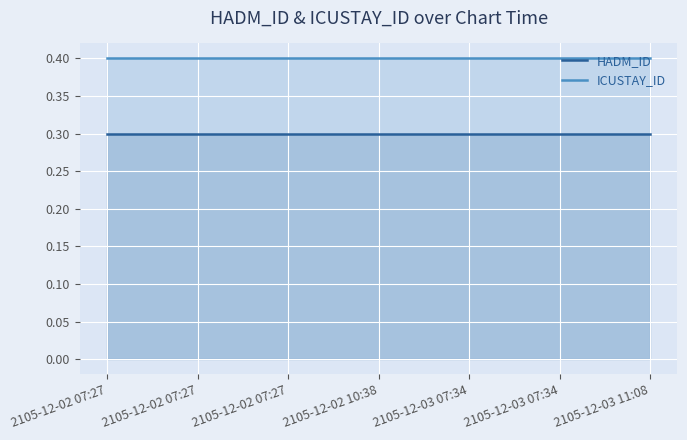

At how many categories does at least one series exceed 0?

7